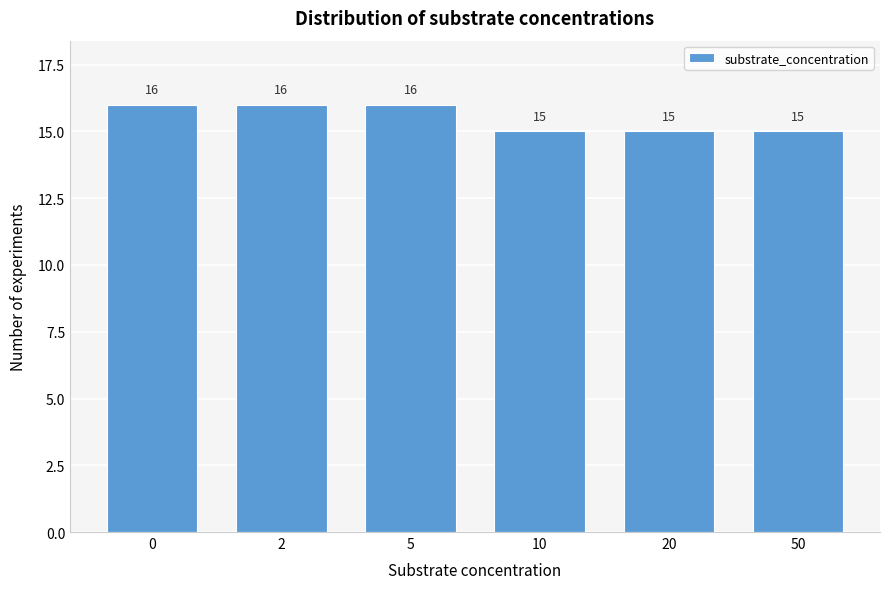

Reading left to right, what are all the values shown in this chart?

0=16	2=16	5=16	10=15	20=15	50=15